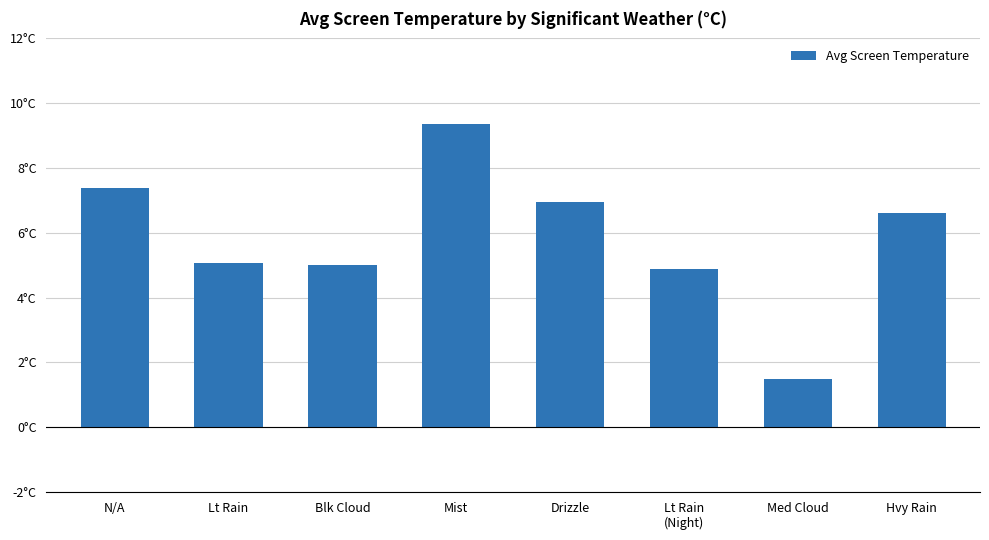

At which category does the chart reach its peak across all series?

Mist